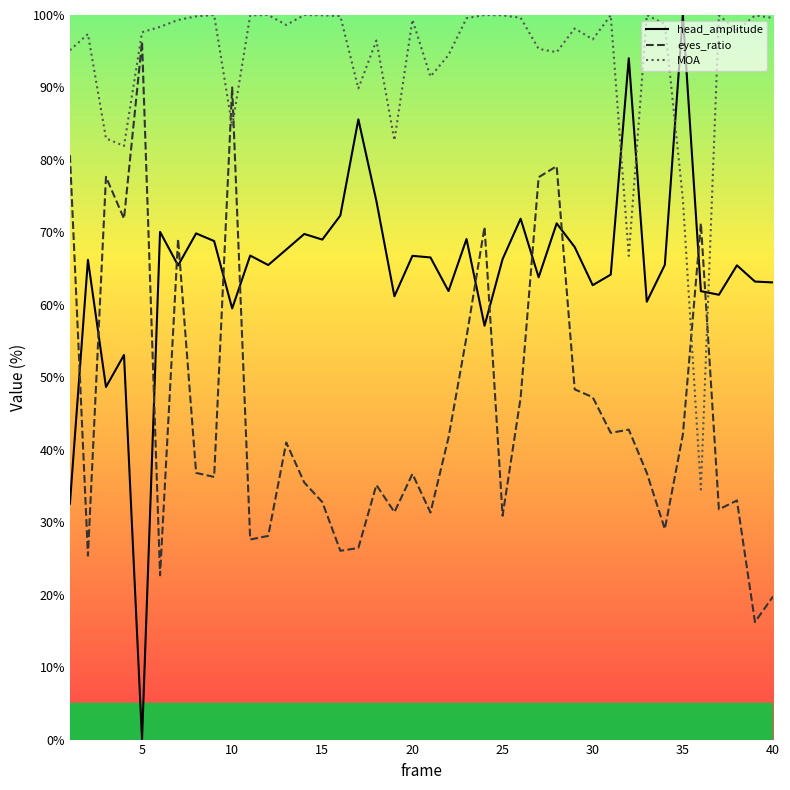

True or false: eyes_ratio and head_amplitude intersect in this chart.

True